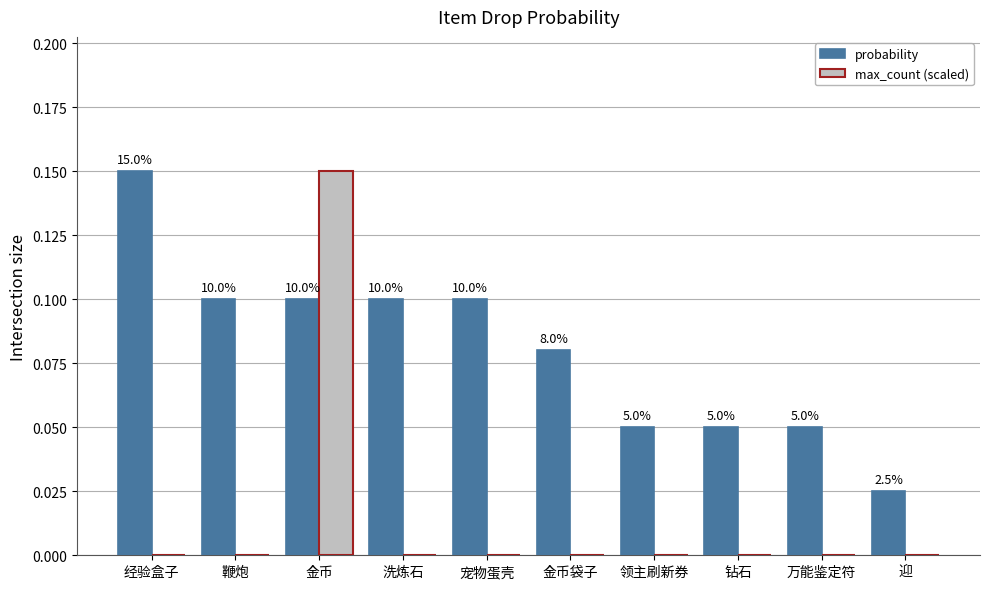

How many groups of bars are there?

10